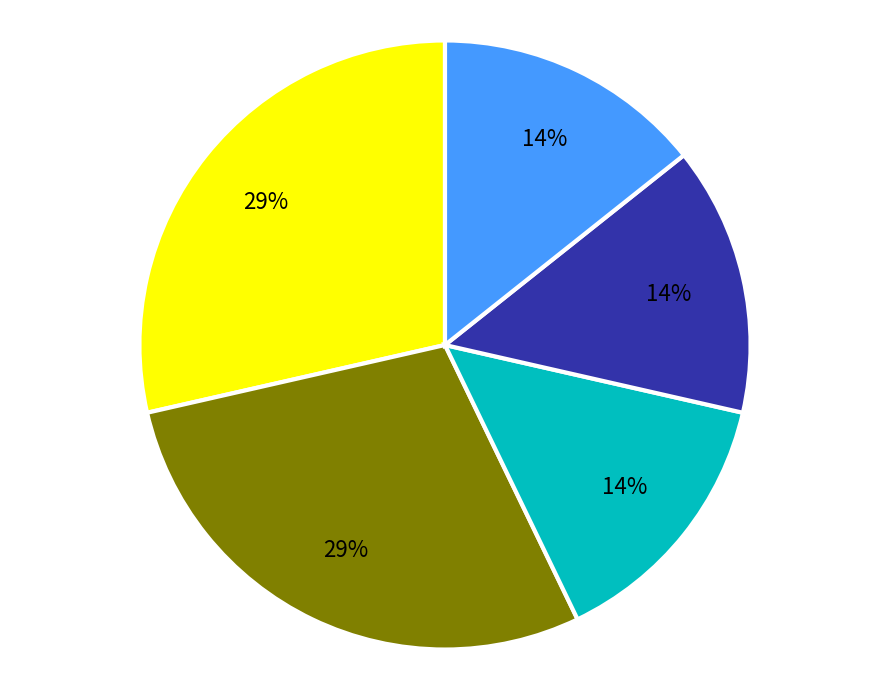

Is there any slice that represents more than half of the pie?

No